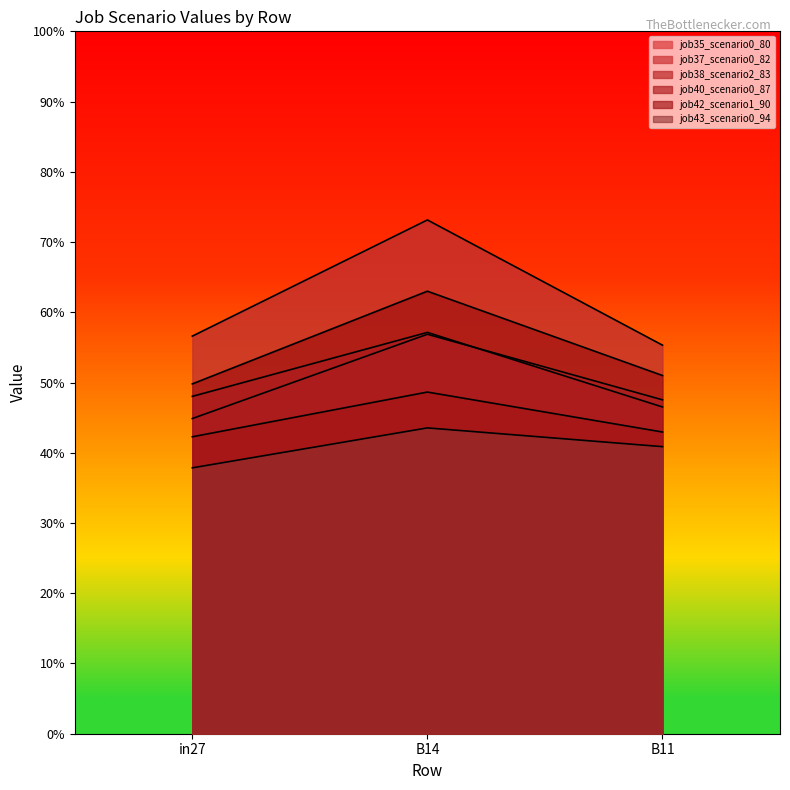

At in27, list the series in order from smallest to largest.

job43_scenario0_94, job40_scenario0_87, job35_scenario0_80, job37_scenario0_82, job42_scenario1_90, job38_scenario2_83